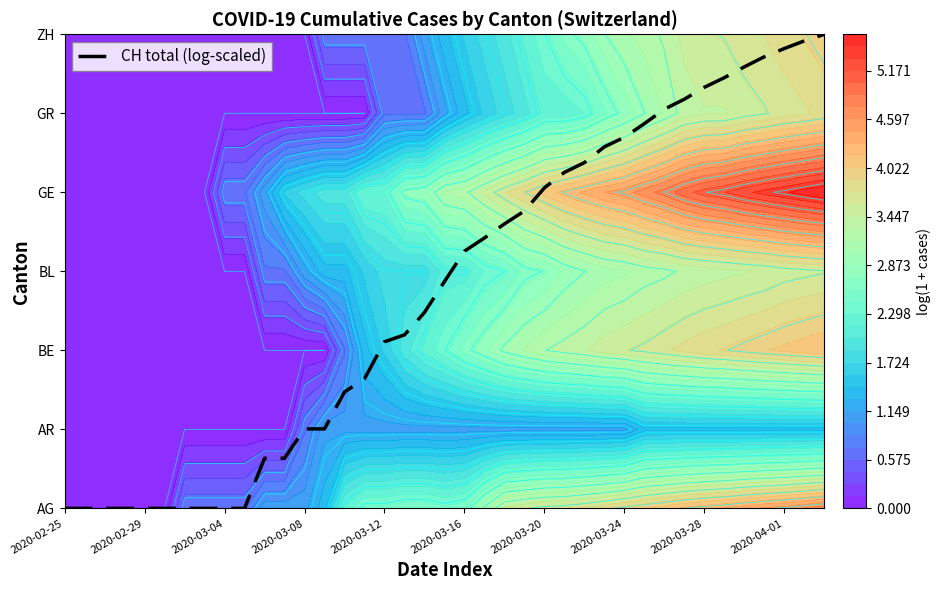

What is the greatest value displayed?

6.0